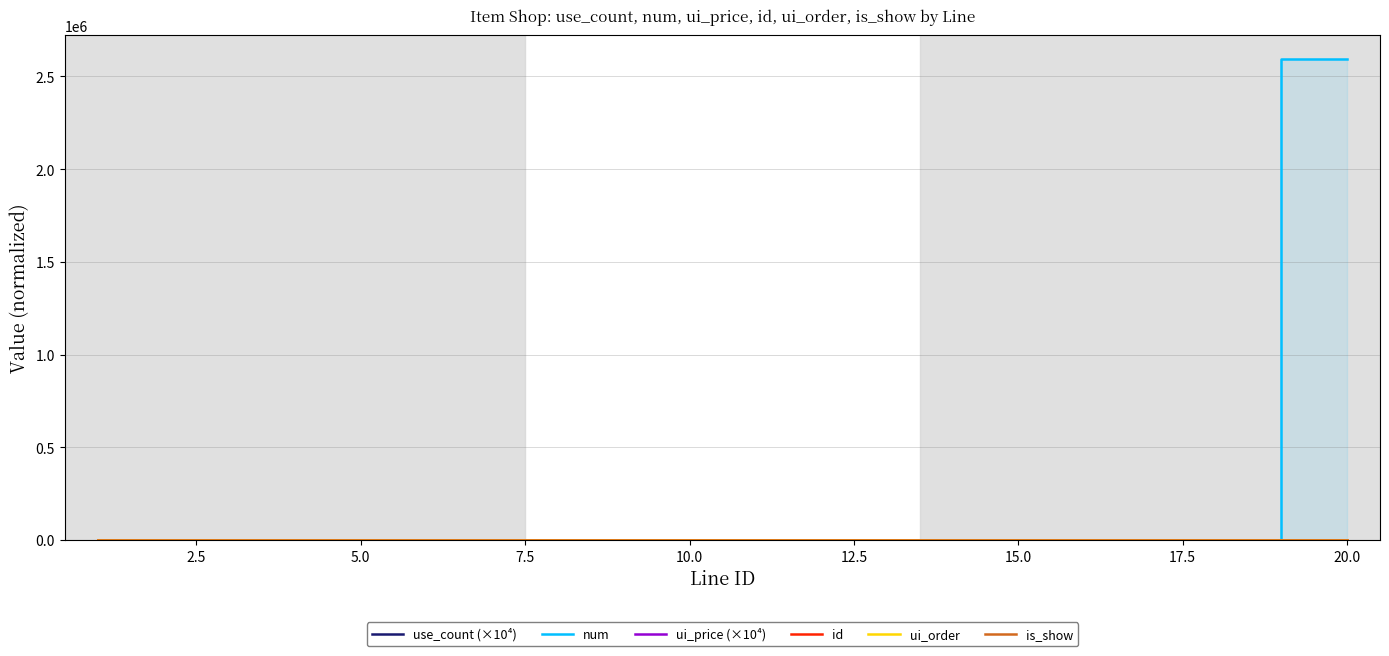

What is the sum of all ui_order values?

55.0